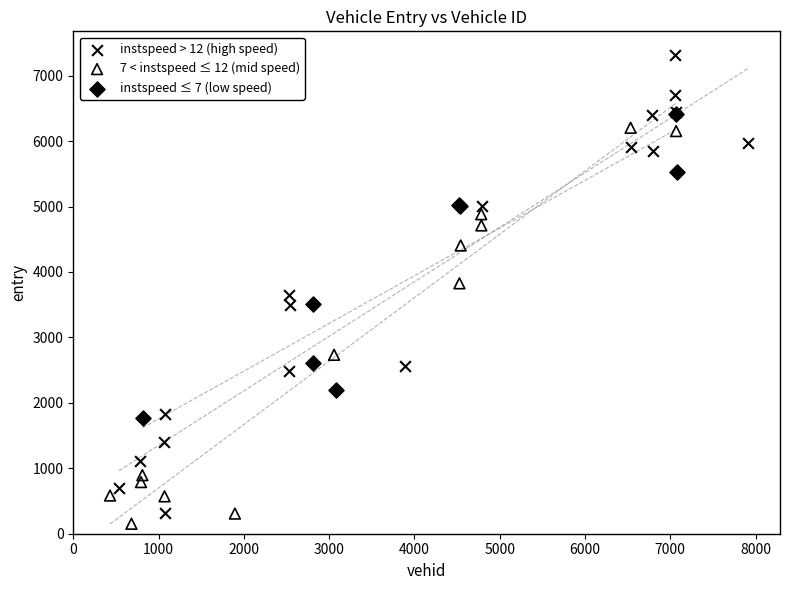

Which series has the widest spread of Y values?

instspeed > 12 (high speed)